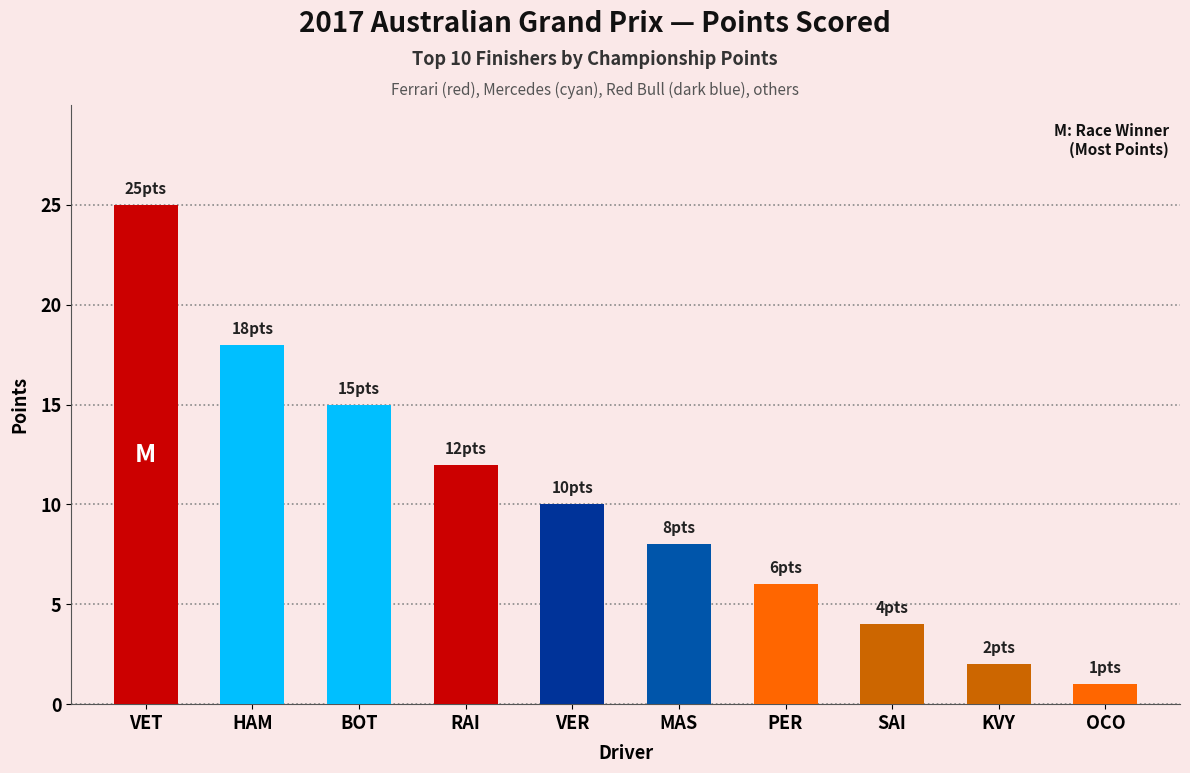

What value does the data have at KVY?

2